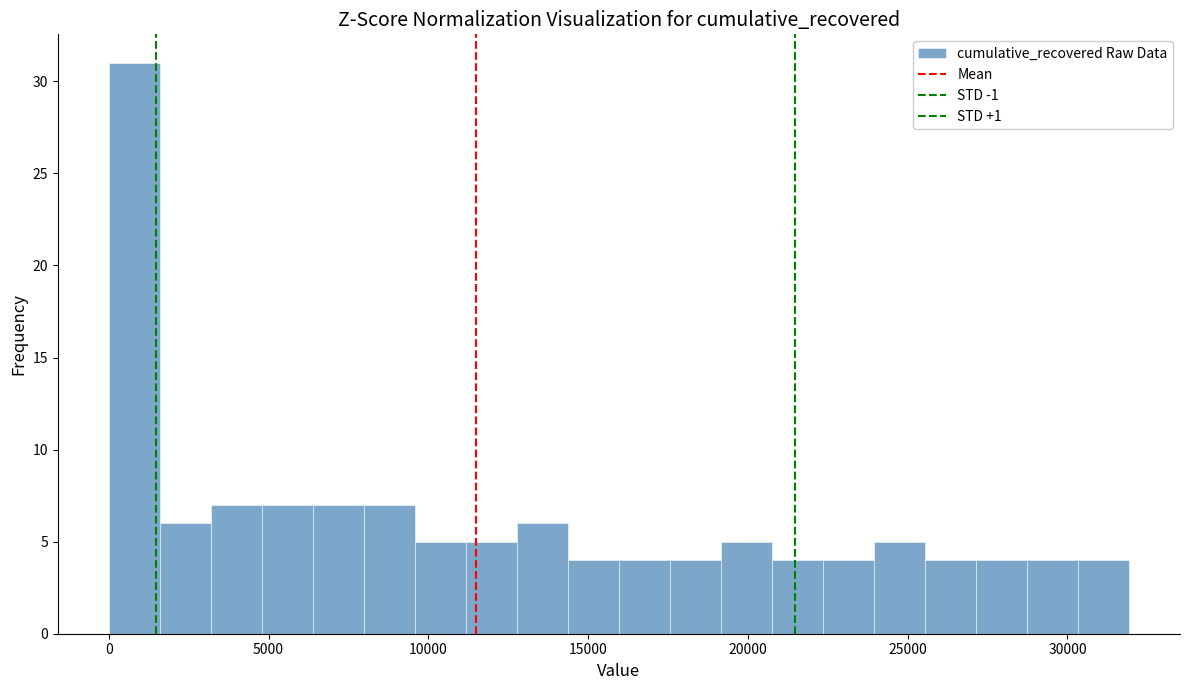

Read against the x-axis, roughly where is the centre of the tallest bar?

1000